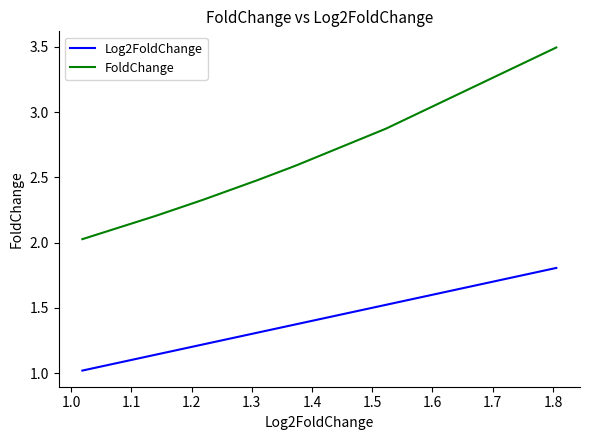

What is the highest value of the FoldChange series?

3.5